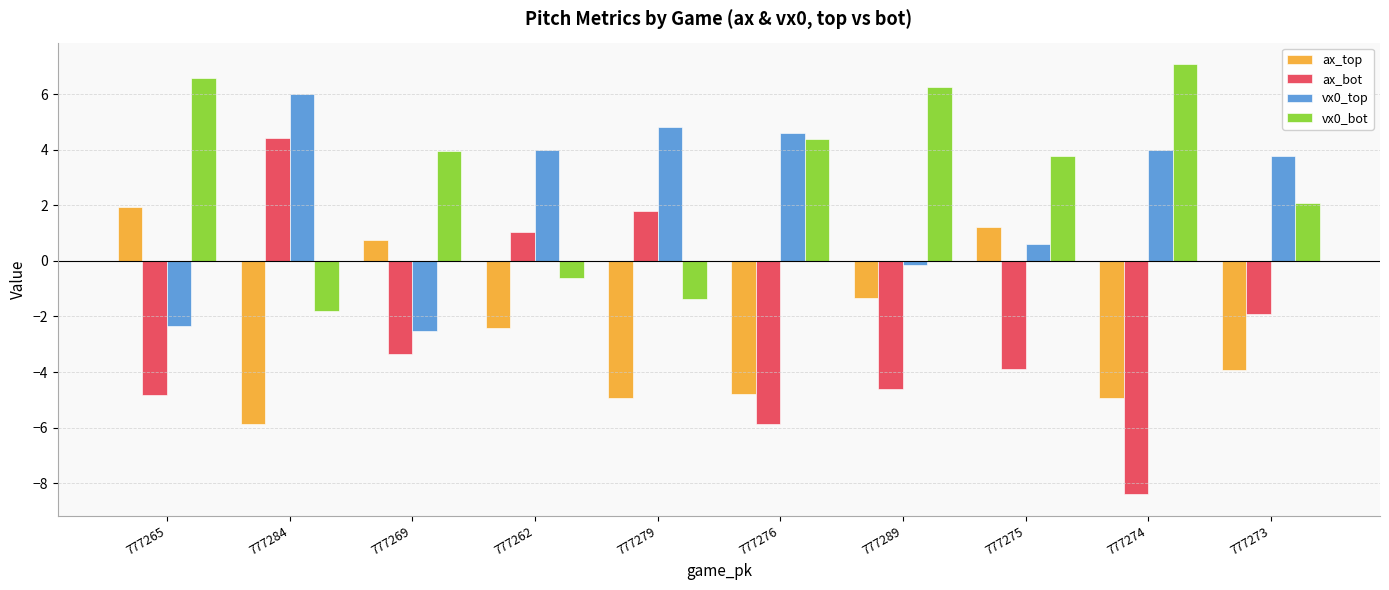

How many data points does each series have?

10